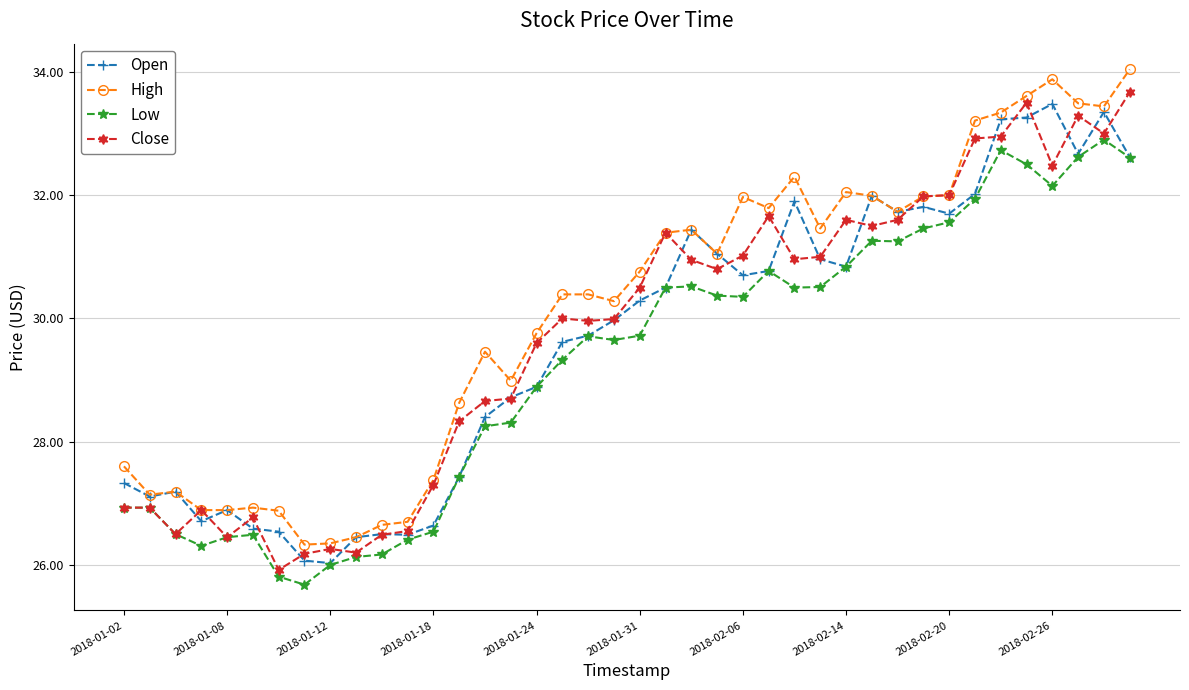

What is the value of the Open point at the 8th from the left?

26.1